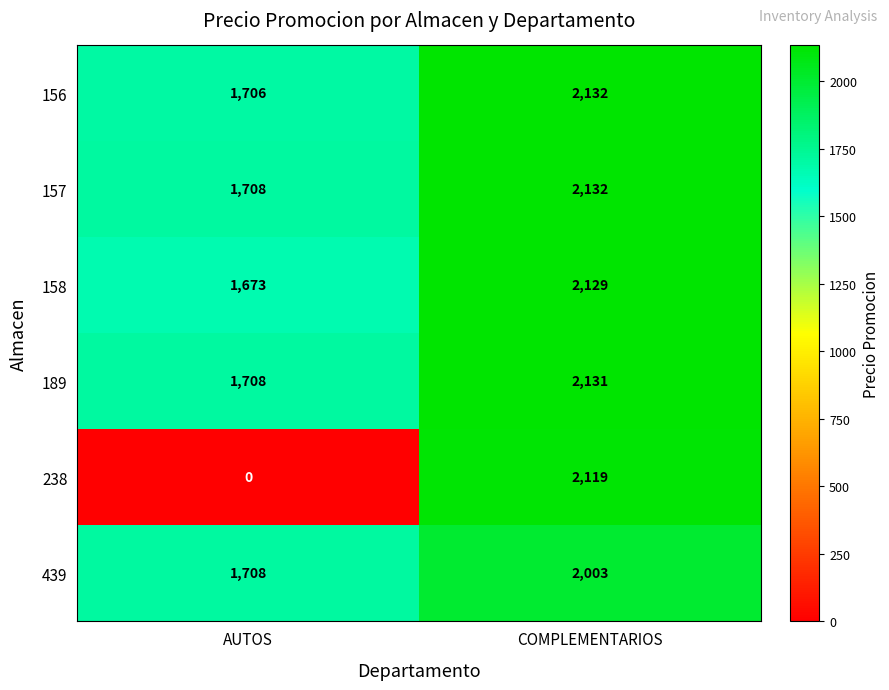

How many data points does each series have?

2